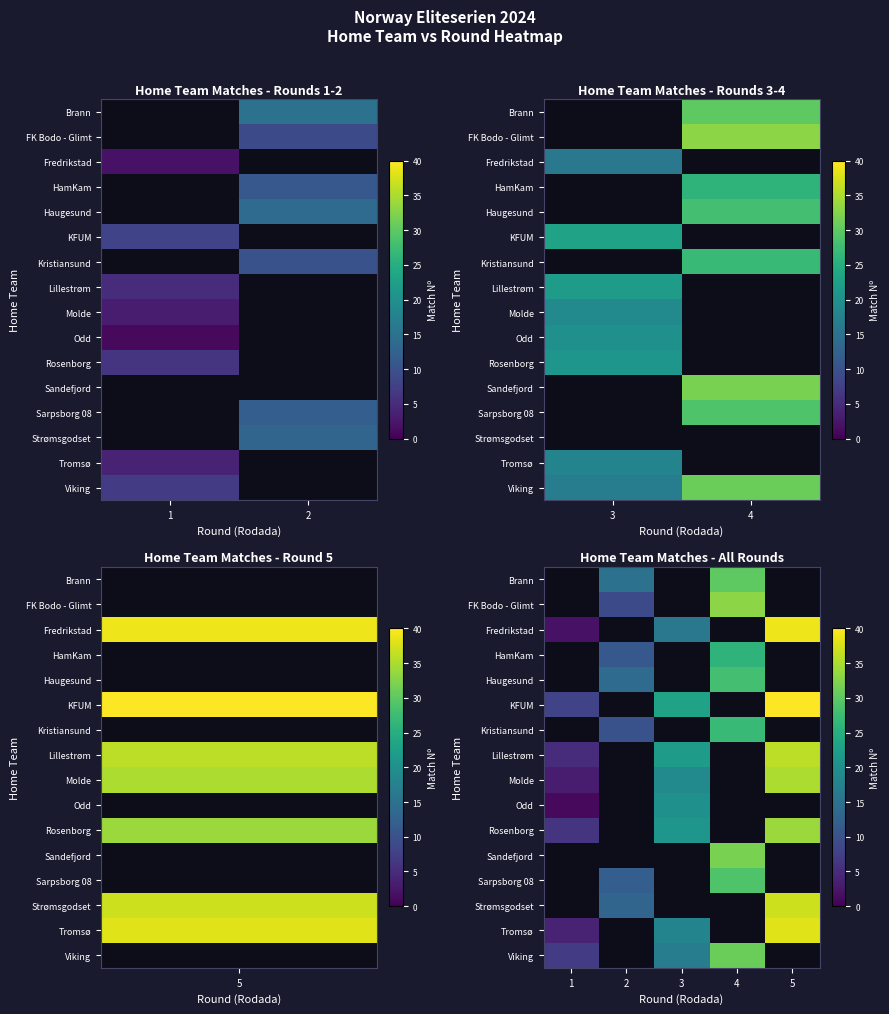

The Viking series shows 3.2 at 1. True or false?

False